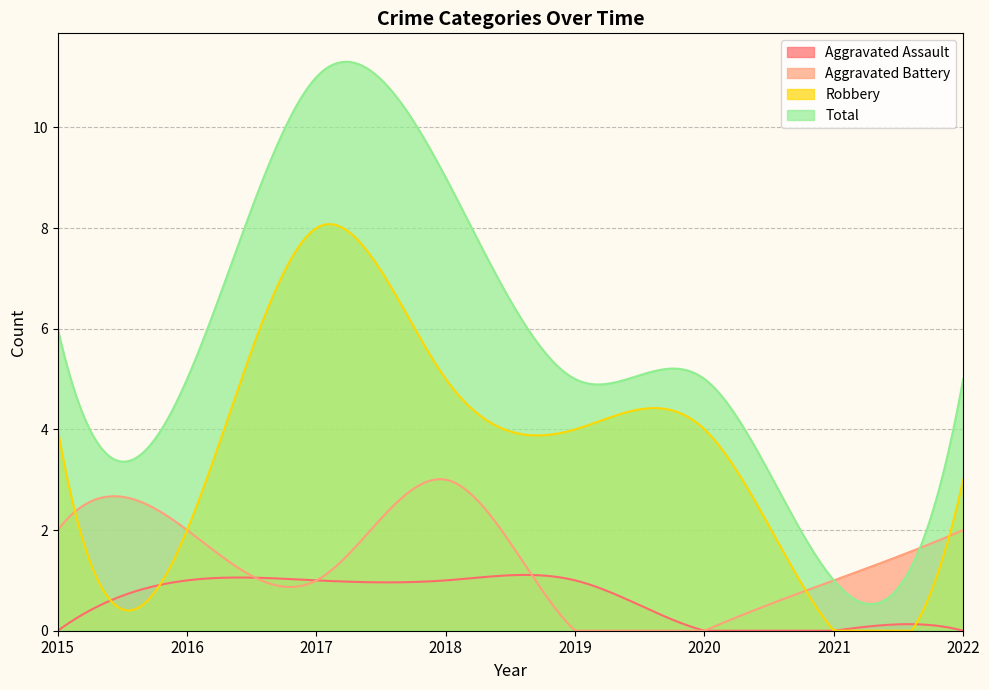

Where is Aggravated Battery nearest to the value 1?

2017